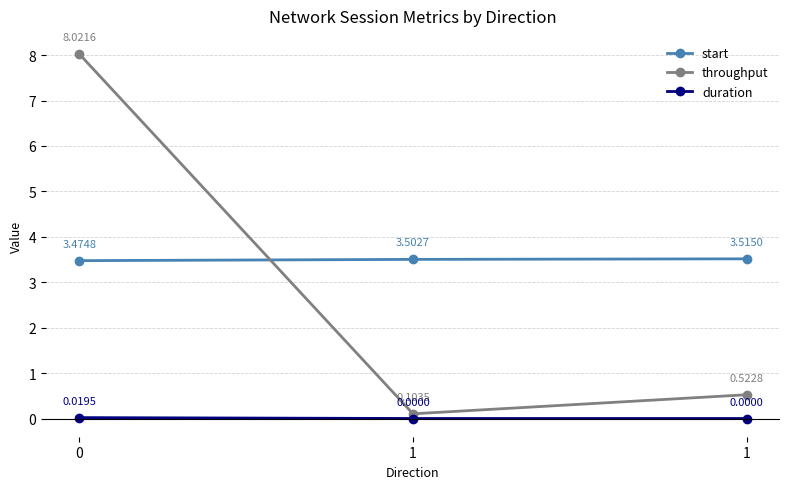

How many lines are shown in the chart?

3